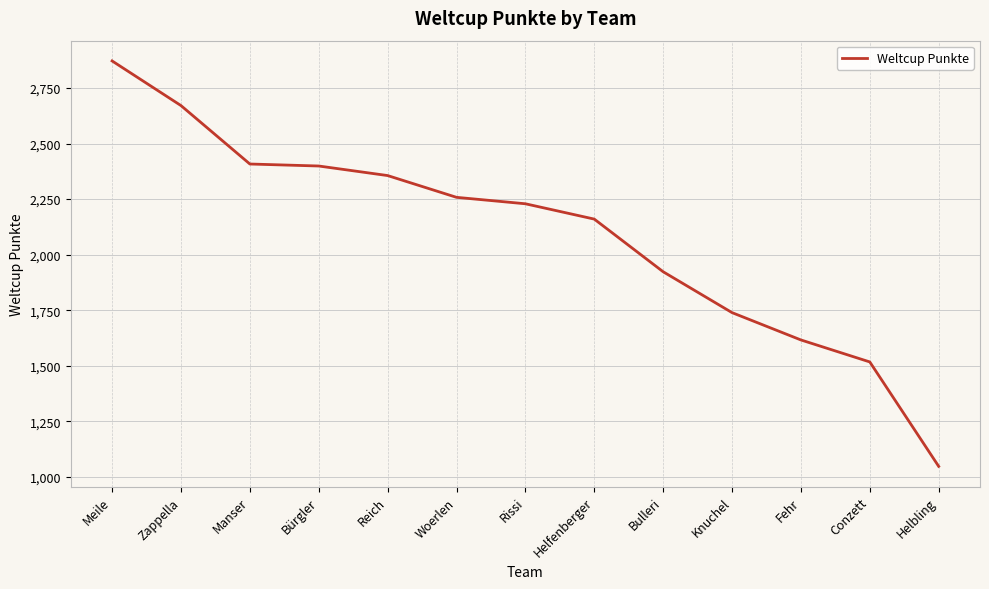

Reading left to right, transcribe all the data shown in this chart.

Meile=2872	Zappella=2671	Manser=2408	Bürgler=2399	Reich=2356	Woerlen=2258	Rissi=2229	Helfenberger=2160	Bulleri=1923	Knuchel=1739	Fehr=1616	Conzett=1517	Helbling=1047